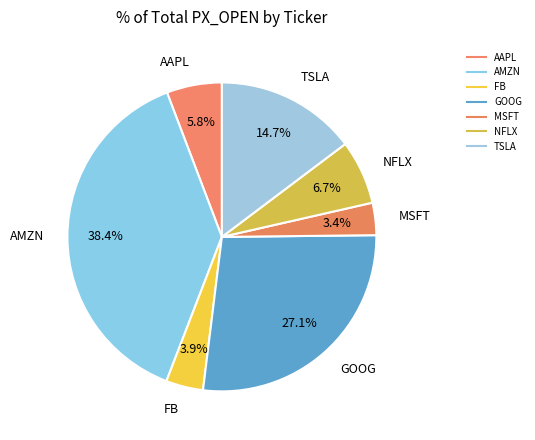

Is there a majority slice in this chart?

No